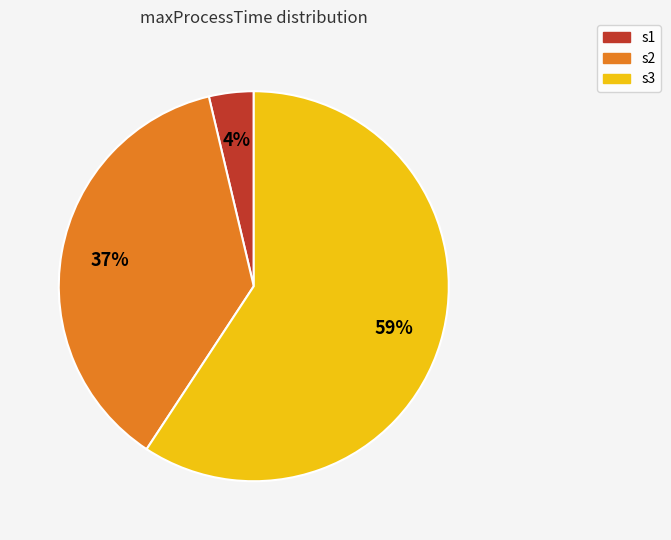

Do s1 and s3 together represent more than half of the pie?

Yes